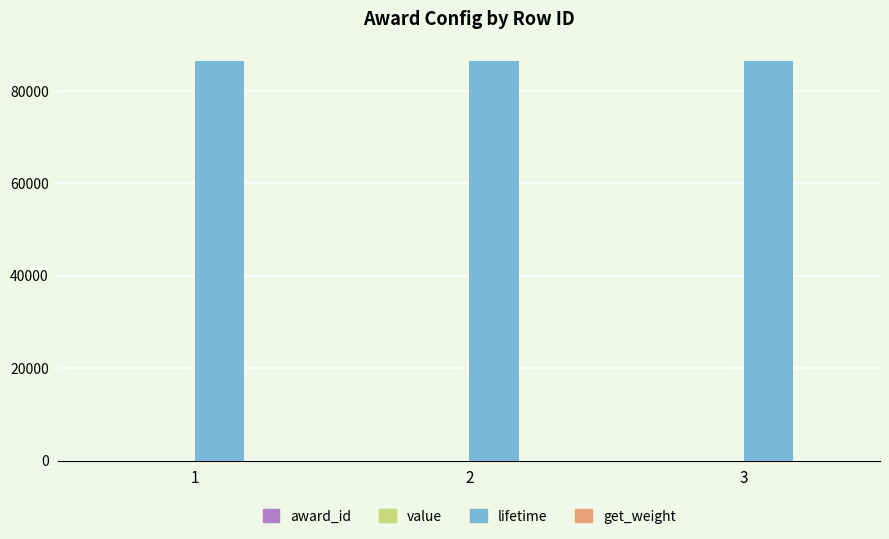

Which series has the largest total across all categories?

lifetime